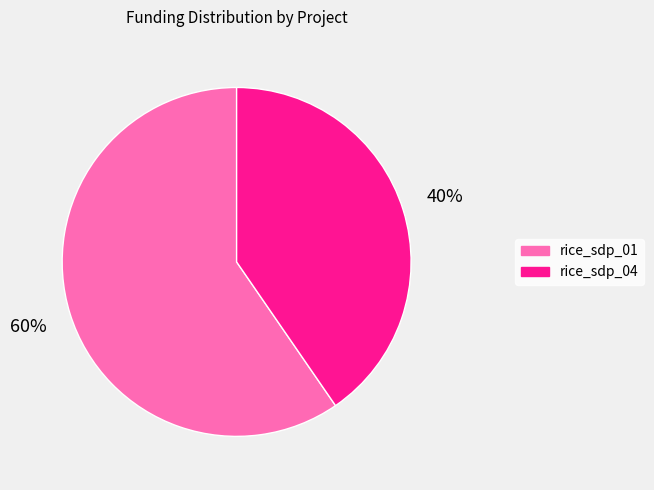

True or false: rice_sdp_04 accounts for 48% of the total.

False